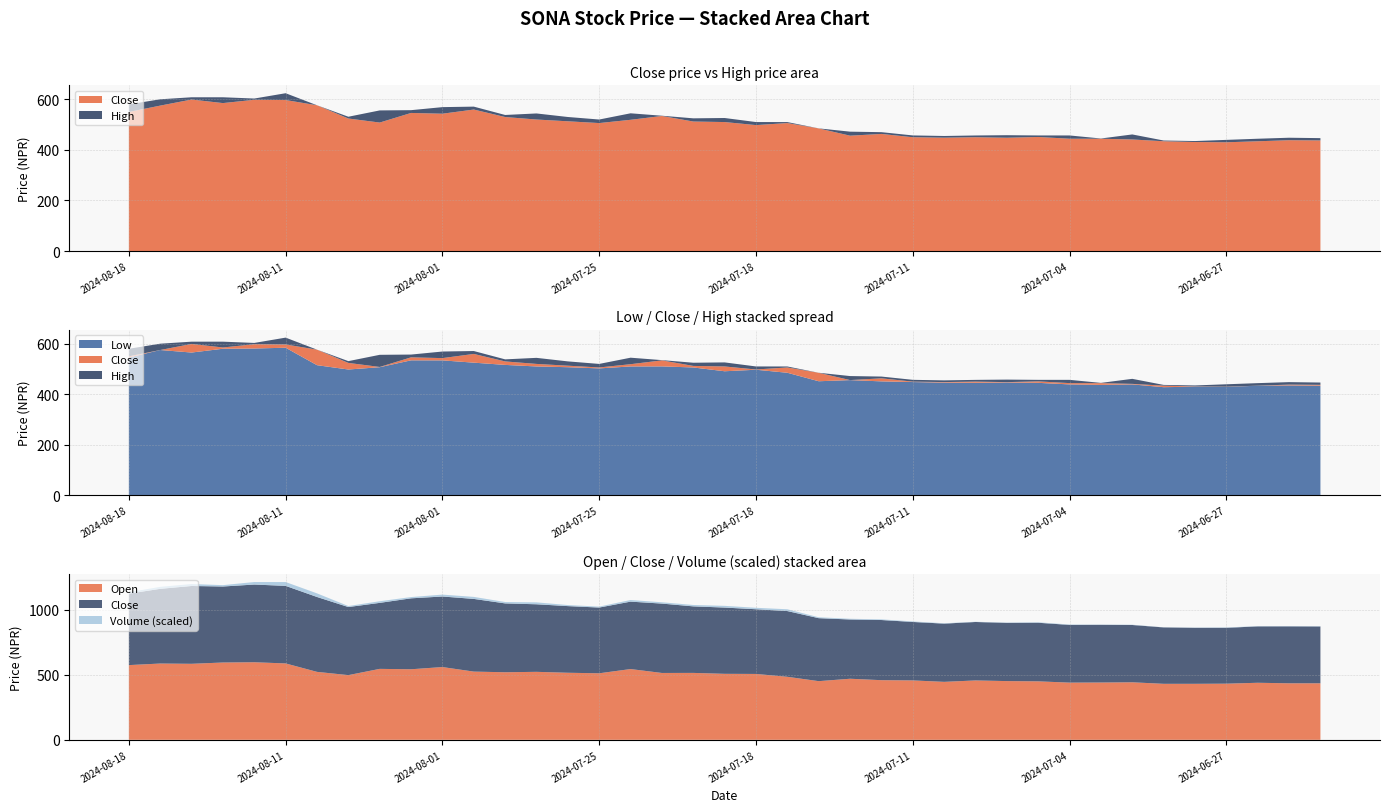

Reading left to right, what are all the values shown in this chart?

Close: 550.0	575.0	599.0	585.0	598.0	597.0	576.4	524.0	508.0	546.0	543.0	559.5	529.9	520.0	513.0	506.0	518.9	534.0	512.1	510.0	498.0	506.0	484.8	456.1	463.0	450.0	448.2	450.0	448.0	451.0	444.1	444.0	441.1	434.1	431.0	430.0	434.0	438.2	437.3
High: 579.9	600.0	608.0	608.0	603.0	624.0	576.4	531.0	556.0	557.0	569.0	571.0	538.0	544.0	530.0	520.0	544.6	535.0	524.7	526.0	510.0	509.9	485.0	472.0	470.0	457.1	454.9	456.9	458.0	457.0	457.0	445.0	461.0	437.0	434.9	439.5	444.0	448.0	446.4
Low: 545.2	575.0	565.0	580.0	581.0	584.0	515.0	497.9	507.0	534.2	534.0	525.0	516.1	510.0	507.0	502.3	510.0	510.2	506.0	491.0	497.0	485.0	451.5	456.0	451.0	448.3	446.1	445.3	446.5	445.2	439.0	437.0	439.0	428.0	430.0	429.1	433.9	435.0	434.1
Open: 575.0	587.1	585.0	595.0	597.0	587.9	523.0	497.9	546.0	543.0	560.0	525.0	520.0	523.2	516.1	512.0	544.6	514.5	515.0	507.9	507.0	485.0	451.5	470.0	459.0	457.1	446.1	456.9	452.0	450.0	440.2	441.0	442.7	431.0	431.0	432.1	439.0	435.0	435.0
Volume: 321603.0	457745.0	448512.0	308976.0	577427.0	870835.0	824167.0	229354.0	371950.0	287966.0	435811.0	459923.0	319431.0	439517.0	240977.0	214279.0	372893.0	299381.0	317061.0	391287.0	334085.0	405316.0	207132.0	165354.0	152171.0	119313.0	86243.0	52667.0	64751.0	105583.0	91945.0	50078.0	63326.0	26325.0	53867.0	86154.0	57605.0	57747.0	56748.0